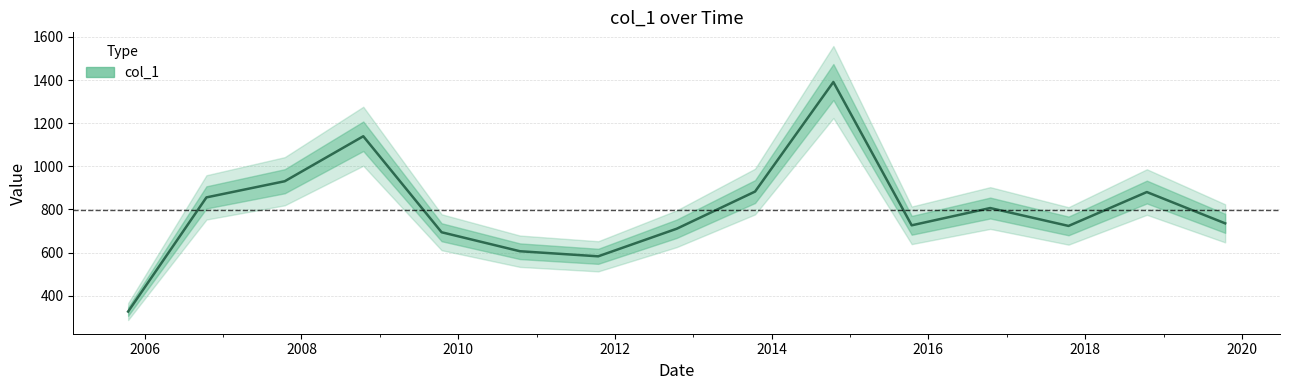

At which label is the value closest to 858?

2006-10-15